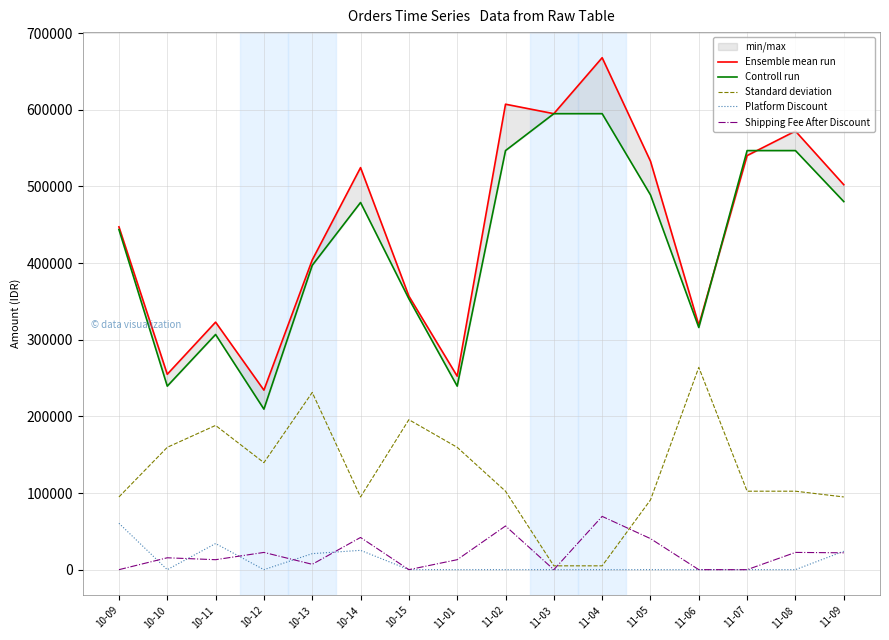

List the series in order of their peak value, lowest first.

Platform Discount, Shipping Fee After Discount, Standard deviation, Controll run, Ensemble mean run